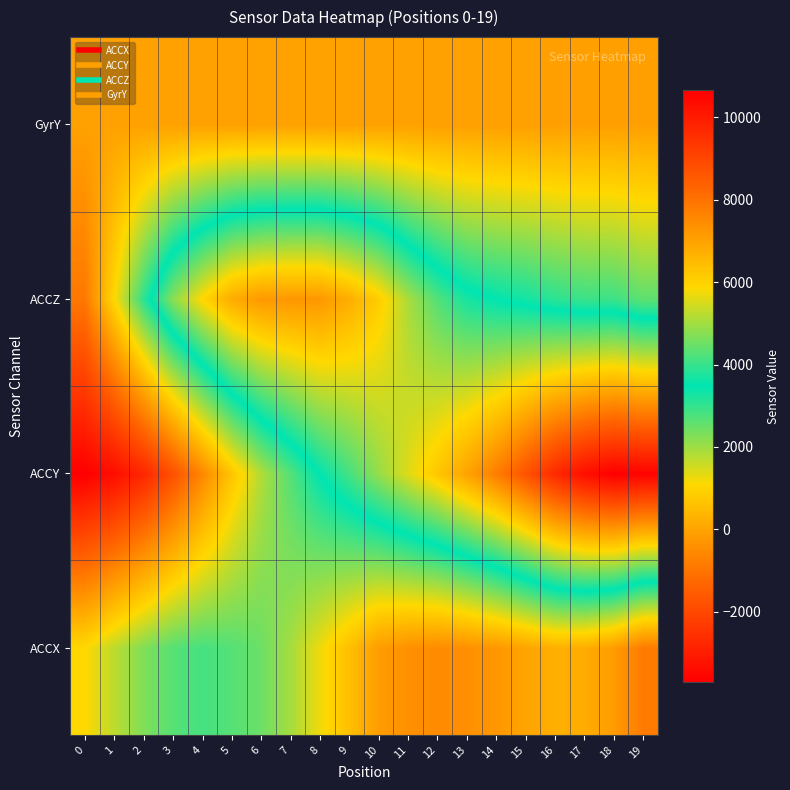

Reading right to left, list all the values displayed in this chart.

ACCX: 19=-861.0	18=-167.0	17=190.0	16=248.0	15=0.0	14=-260.0	13=-416.0	12=-505.0	11=-390.0	10=-150.0	9=581.0	8=1249.0	7=1935.0	6=2469.0	5=2690.0	4=2821.0	3=2668.0	2=2274.0	1=1713.0	0=1084.0
ACCY: 19=10560.0	18=10653.0	17=10314.0	16=9668.0	15=8691.0	14=7757.0	13=6972.0	12=6228.0	11=5560.0	10=4875.0	9=4129.0	8=3491.0	7=2685.0	6=1818.0	5=676.0	4=-596.0	3=-1801.0	2=-2785.0	1=-3360.0	0=-3693.0
ACCZ: 19=2601.0	18=2909.0	17=2923.0	16=3073.0	15=3308.0	14=3472.0	13=3696.0	12=4254.0	11=5070.0	10=6113.0	9=6749.0	8=7208.0	7=7211.0	6=7167.0	5=6796.0	4=5899.0	3=4760.0	2=3045.0	1=1056.0	0=-908.0
GyrY: 19=-84.6	18=-82.7	17=-81.2	16=-79.5	15=-76.8	14=-73.2	13=-68.7	12=-63.1	11=-57.5	10=-53.0	9=-50.3	8=-49.5	7=-49.7	6=-50.4	5=-51.1	4=-51.7	3=-52.1	2=-52.5	1=-52.7	0=-52.5